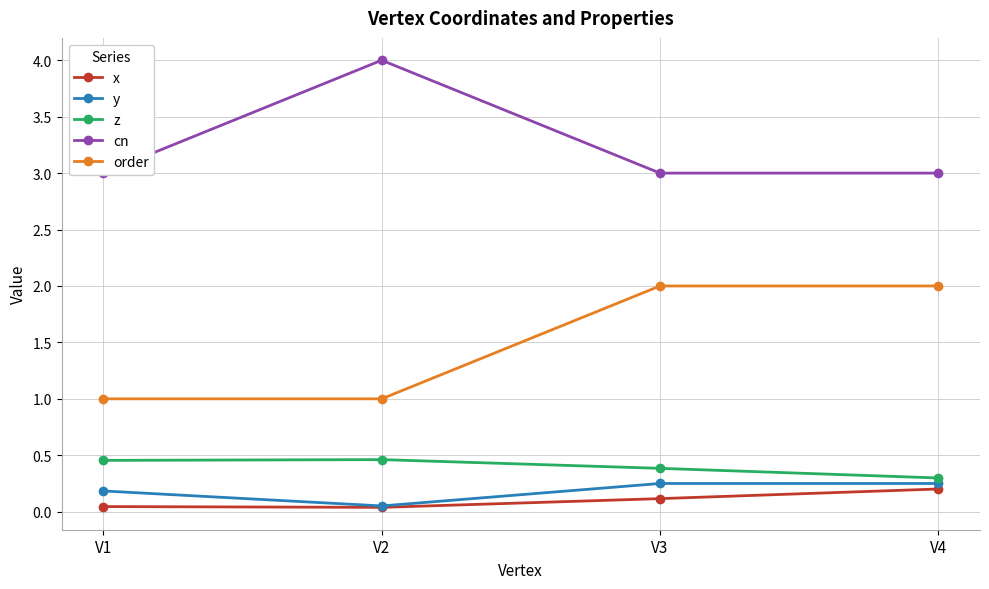

Which category has the highest value across all series?

V2